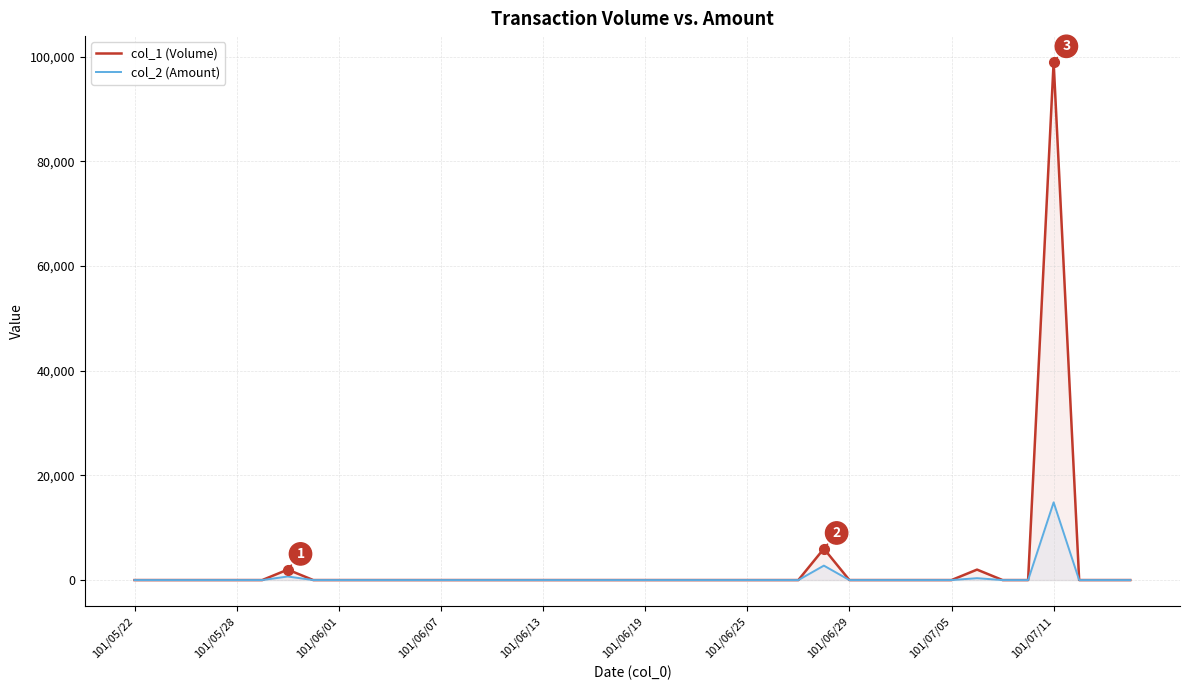

The value of col_2 (Amount) at 22 is 10017. True or false?

False